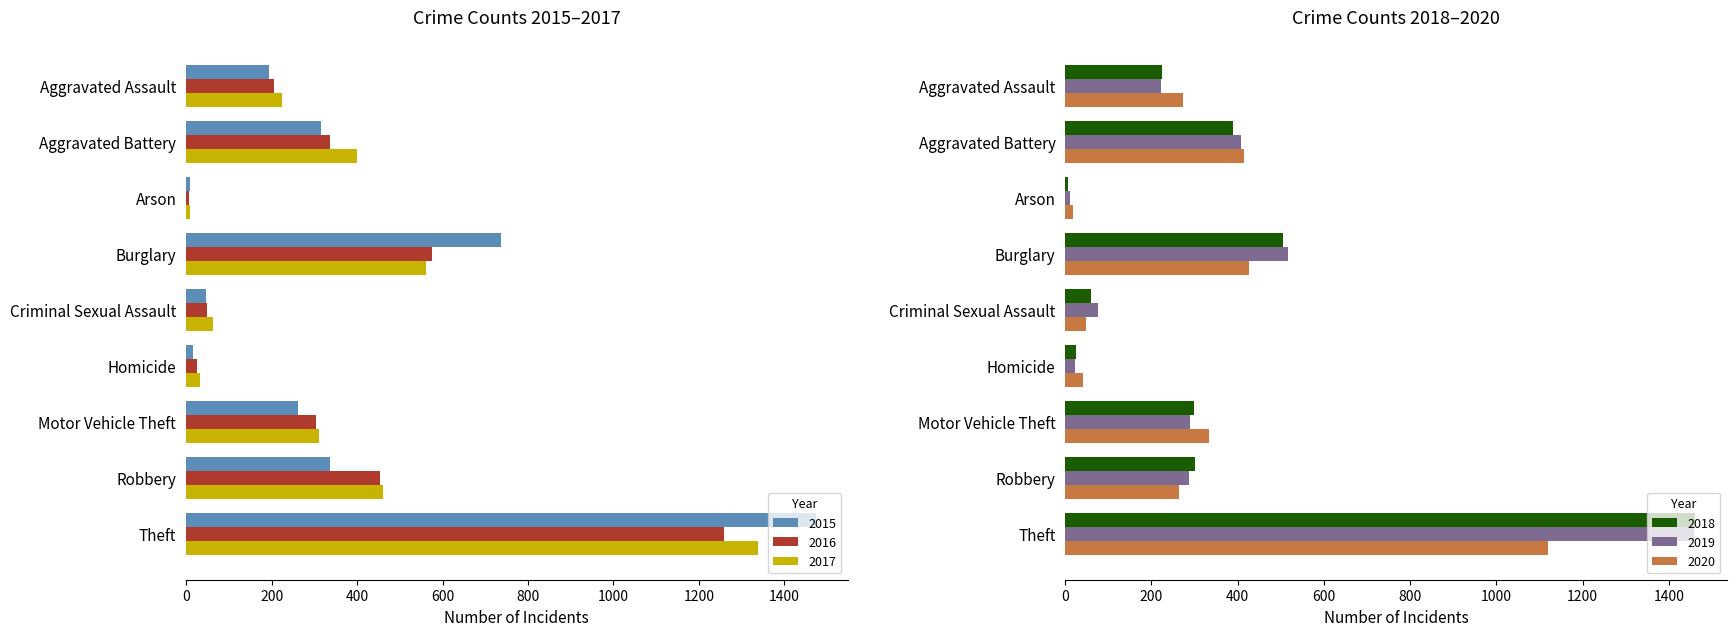

Reading left to right, list all the values displayed in this chart.

2015: Aggravated Assault=194	Aggravated Battery=316	Arson=9	Burglary=738	Criminal Sexual Assault=46	Homicide=15	Motor Vehicle Theft=263	Robbery=337	Theft=1474
2016: Aggravated Assault=206	Aggravated Battery=336	Arson=7	Burglary=576	Criminal Sexual Assault=50	Homicide=26	Motor Vehicle Theft=304	Robbery=454	Theft=1259
2017: Aggravated Assault=225	Aggravated Battery=400	Arson=10	Burglary=562	Criminal Sexual Assault=62	Homicide=33	Motor Vehicle Theft=312	Robbery=460	Theft=1339
2018: Aggravated Assault=225	Aggravated Battery=389	Arson=7	Burglary=506	Criminal Sexual Assault=60	Homicide=25	Motor Vehicle Theft=298	Robbery=301	Theft=1461
2019: Aggravated Assault=223	Aggravated Battery=407	Arson=12	Burglary=517	Criminal Sexual Assault=77	Homicide=22	Motor Vehicle Theft=290	Robbery=287	Theft=1459
2020: Aggravated Assault=273	Aggravated Battery=415	Arson=17	Burglary=425	Criminal Sexual Assault=48	Homicide=41	Motor Vehicle Theft=333	Robbery=263	Theft=1120